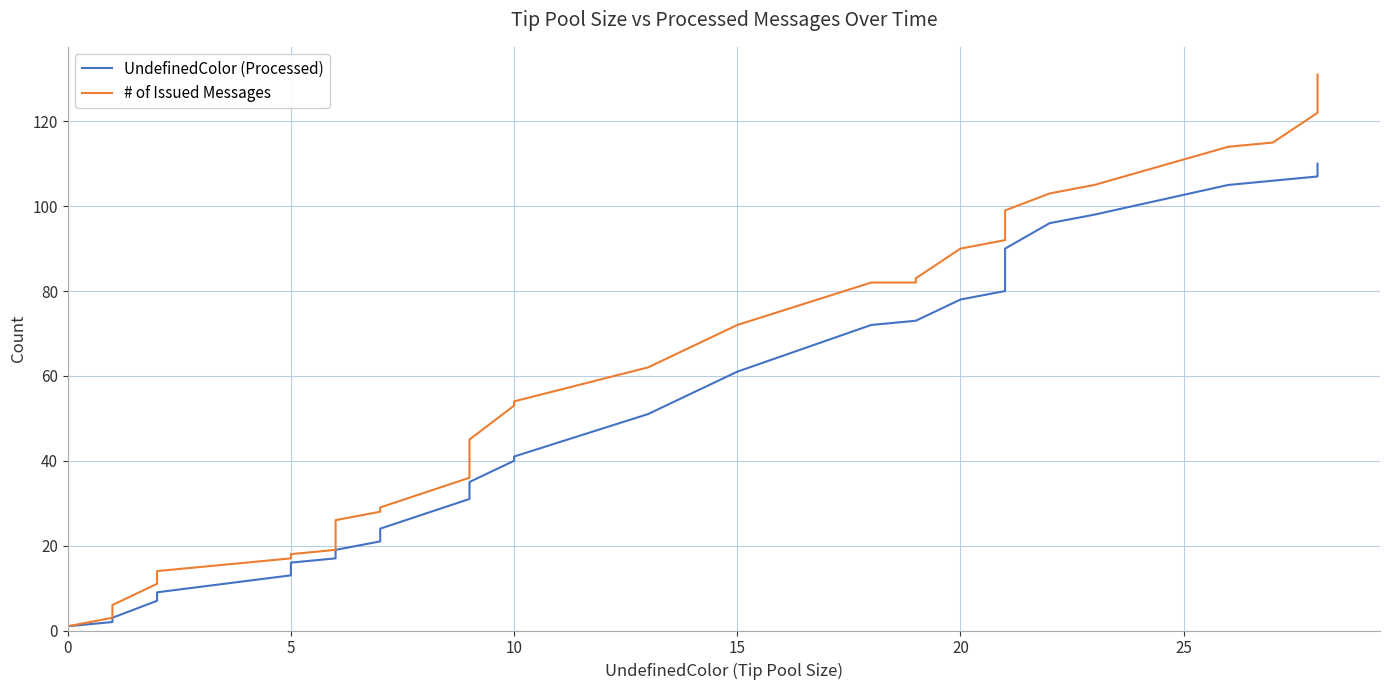

Which series changed the most between 5 and 30?

# of Issued Messages